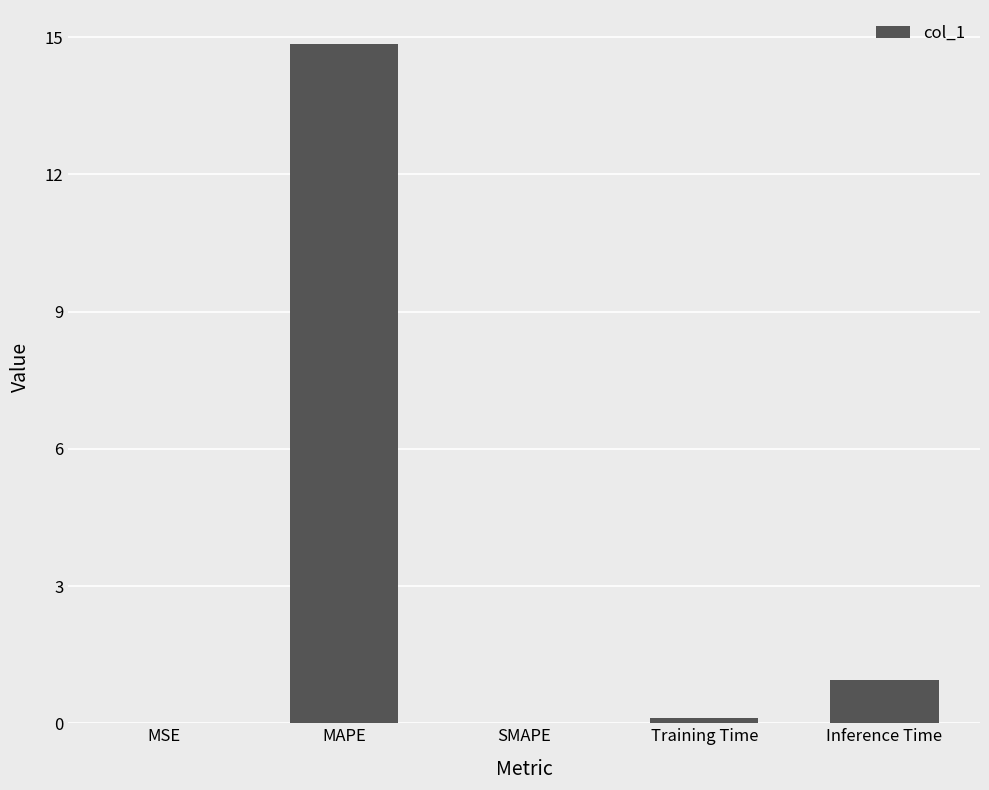

Is it true that the value at MAPE is 26.6?

False